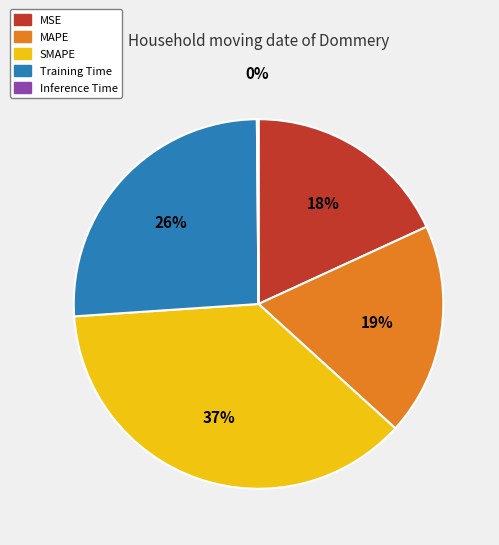

Combined, do SMAPE and MAPE account for over 50%?

Yes